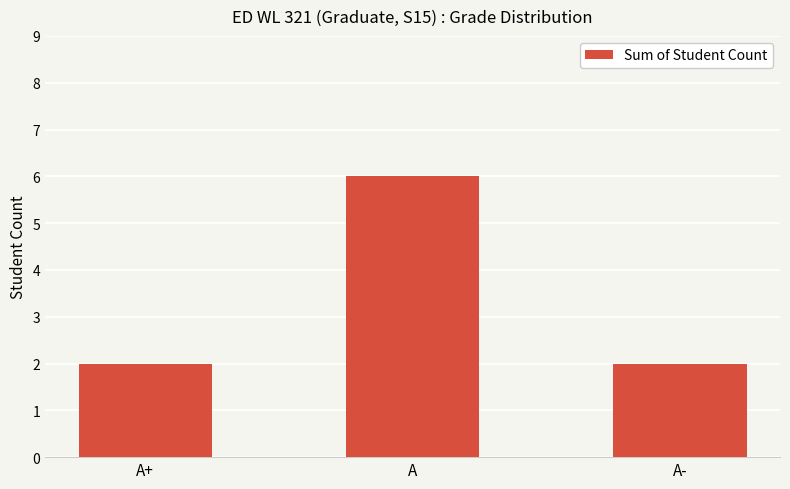

What is the approximate value at A+?

2